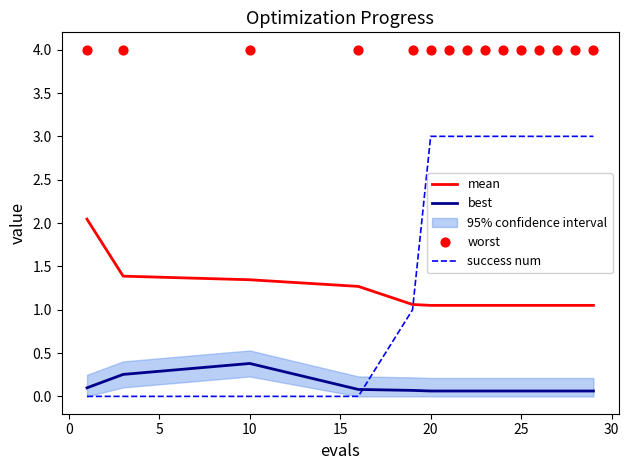

Which series contains the highest Y value?

worst